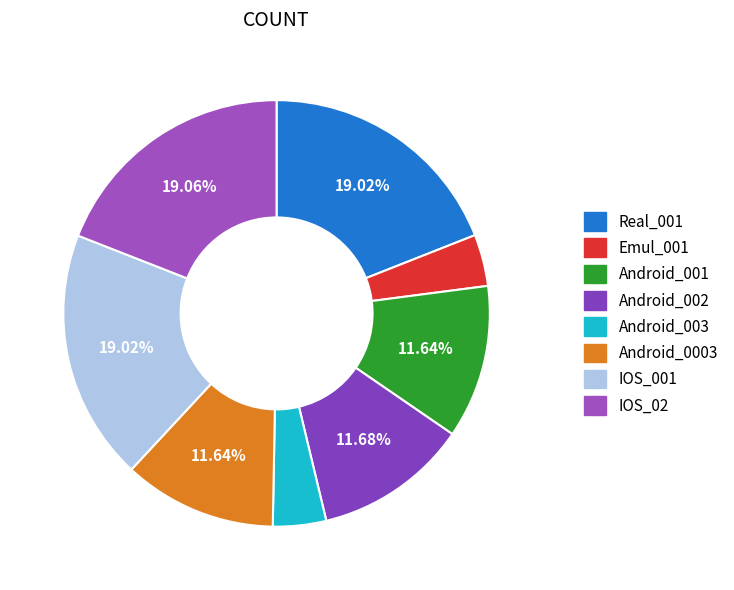

To the nearest percent, what portion does Android_003 represent?

4%